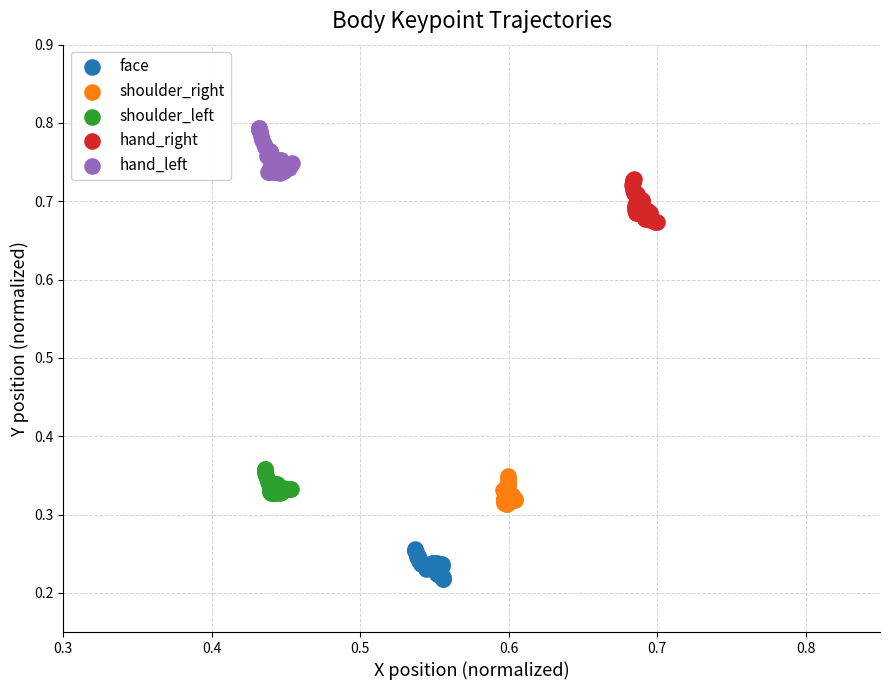

Which series contains the highest Y value?

hand_left